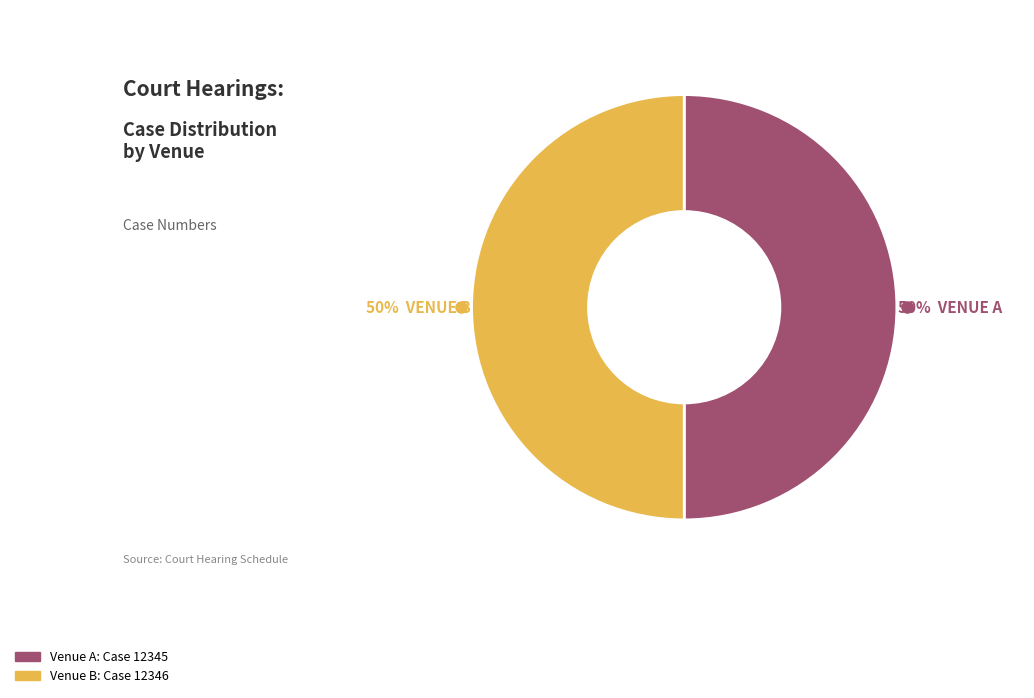

Approximately how many times larger is the value at Venue A compared to Venue B?

1.0